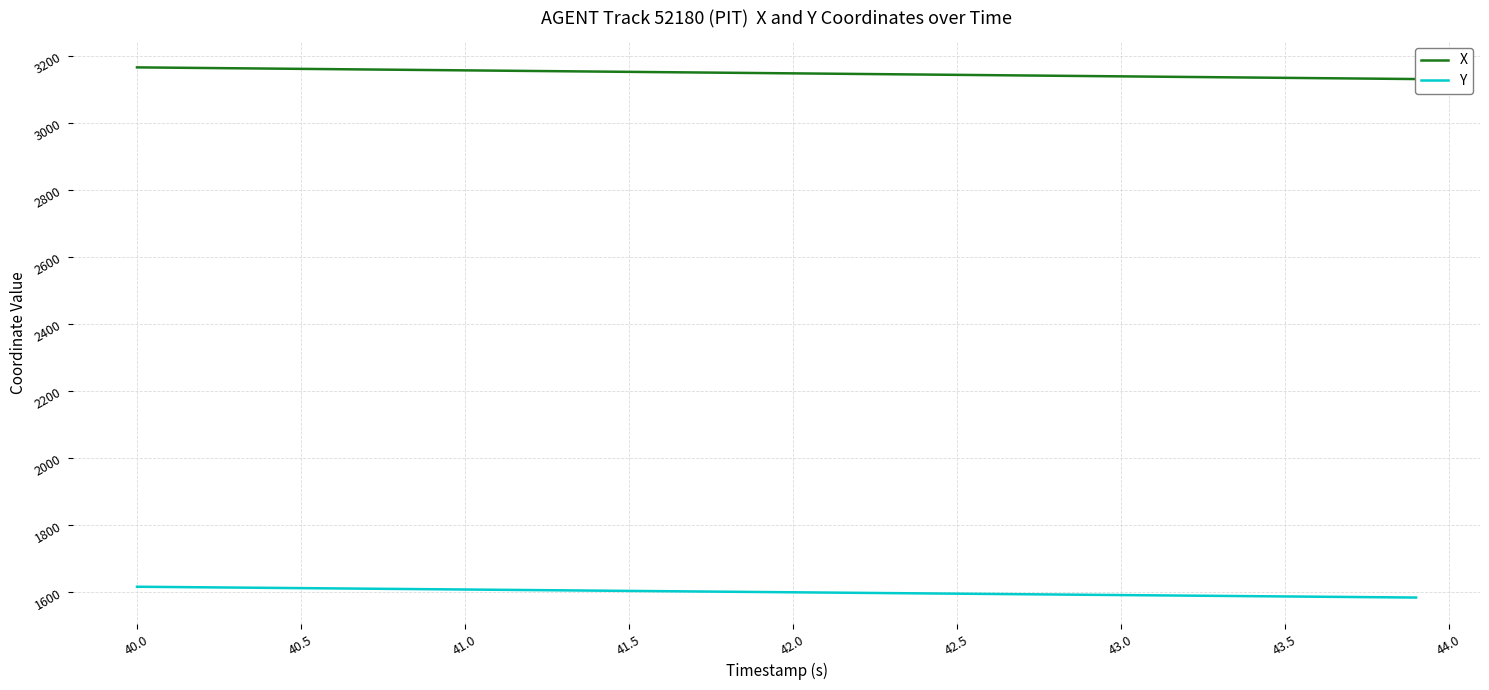

True or false: Y has a value of 1586.8 at 43.5.

True